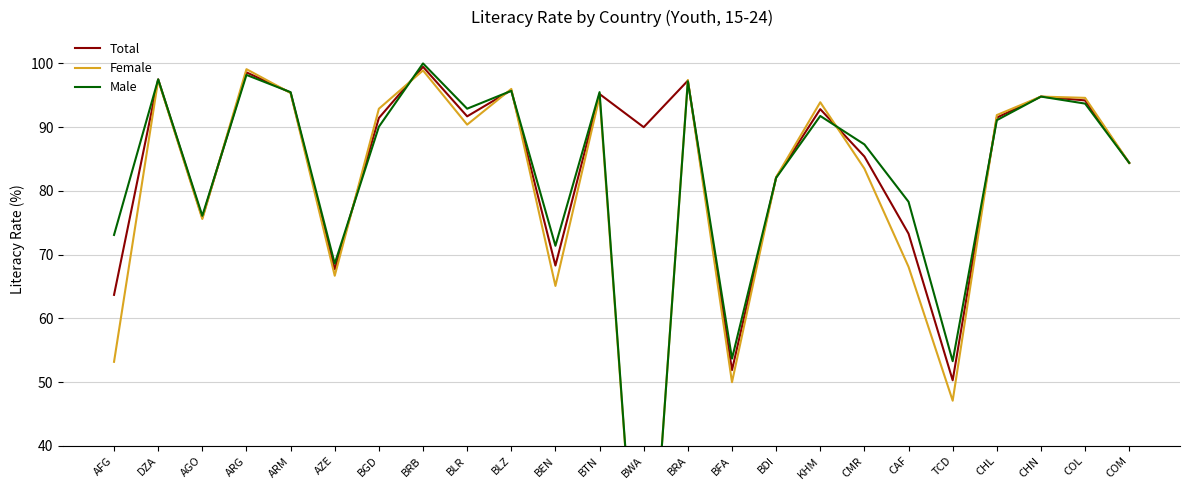

Is the value of Total at BLR greater than the value of Female at BEN?

Yes